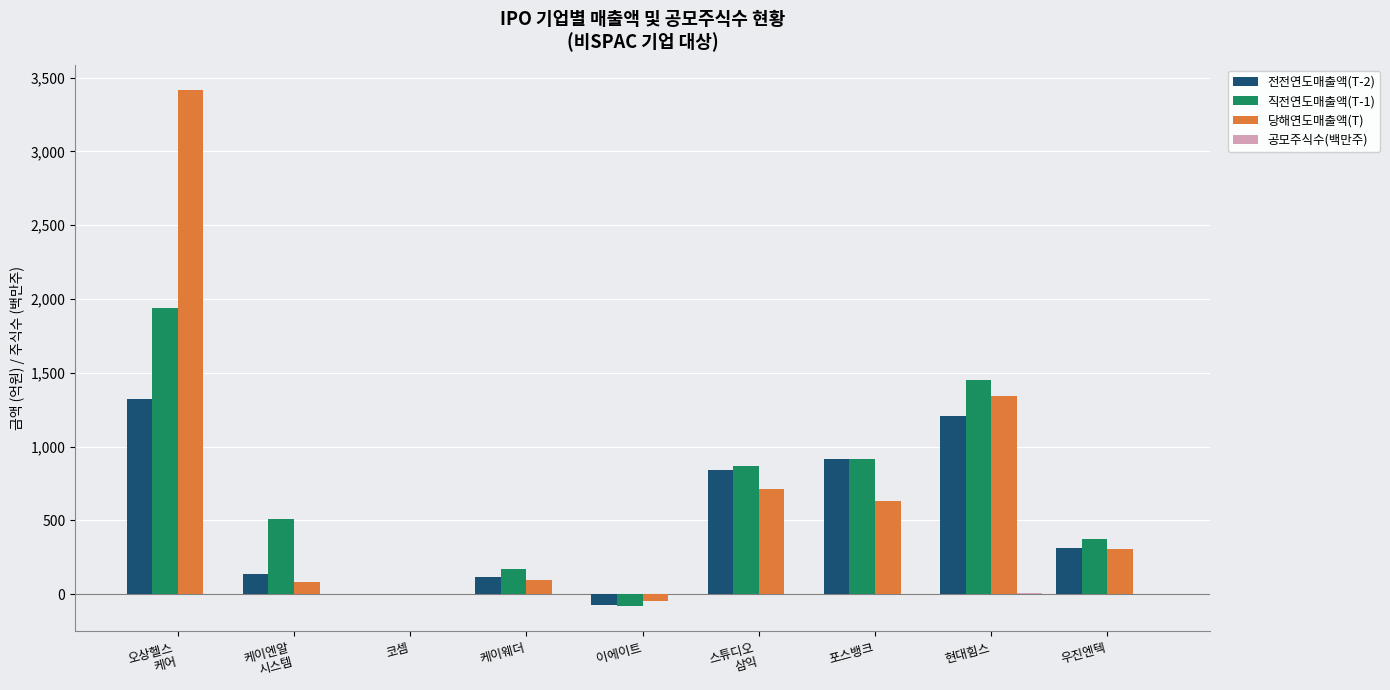

How many groups of bars are there?

9